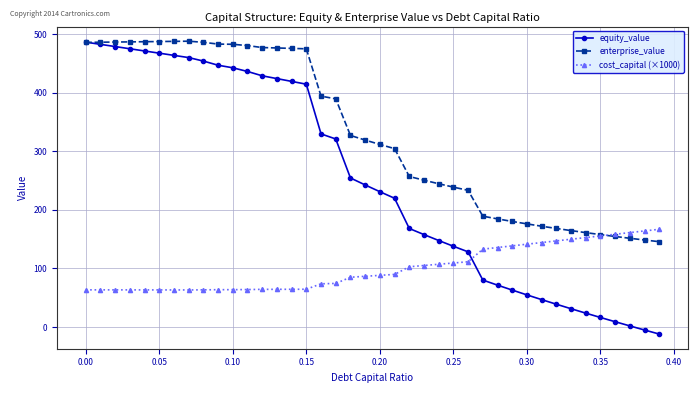

List the series in order of their overall mean, highest first.

enterprise_value, equity_value, cost_capital (×1000)